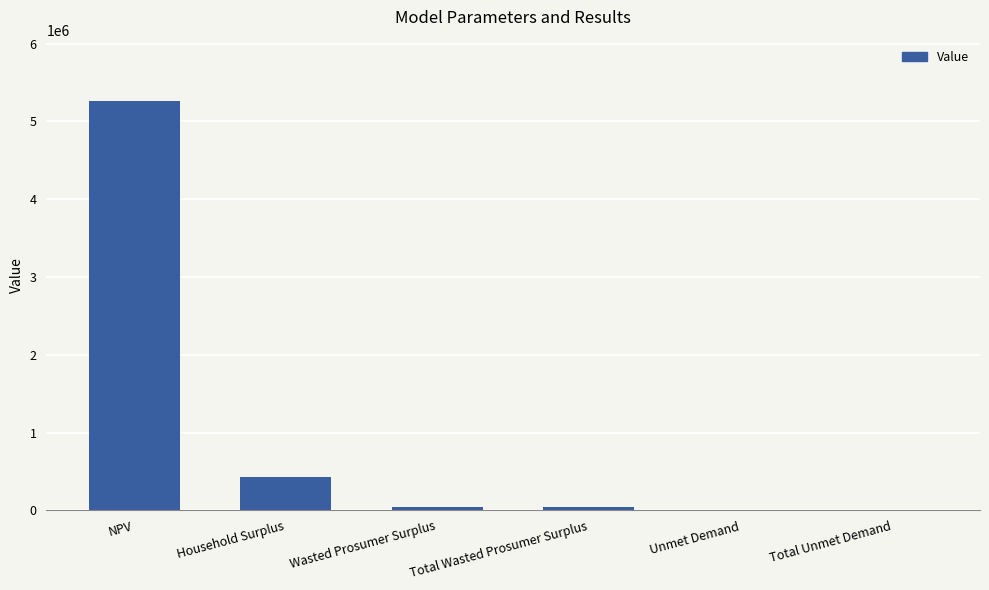

What is the sum of all values?

5788667.9